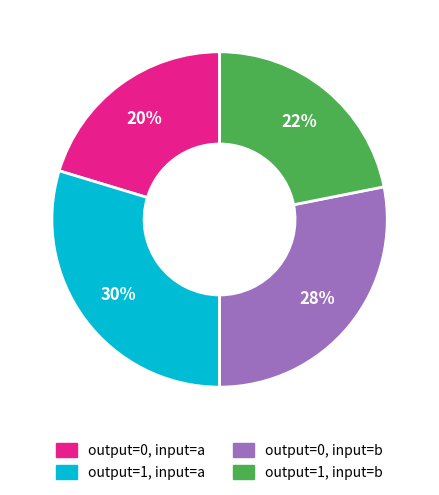

To the nearest percent, what is the average slice percentage?

25%